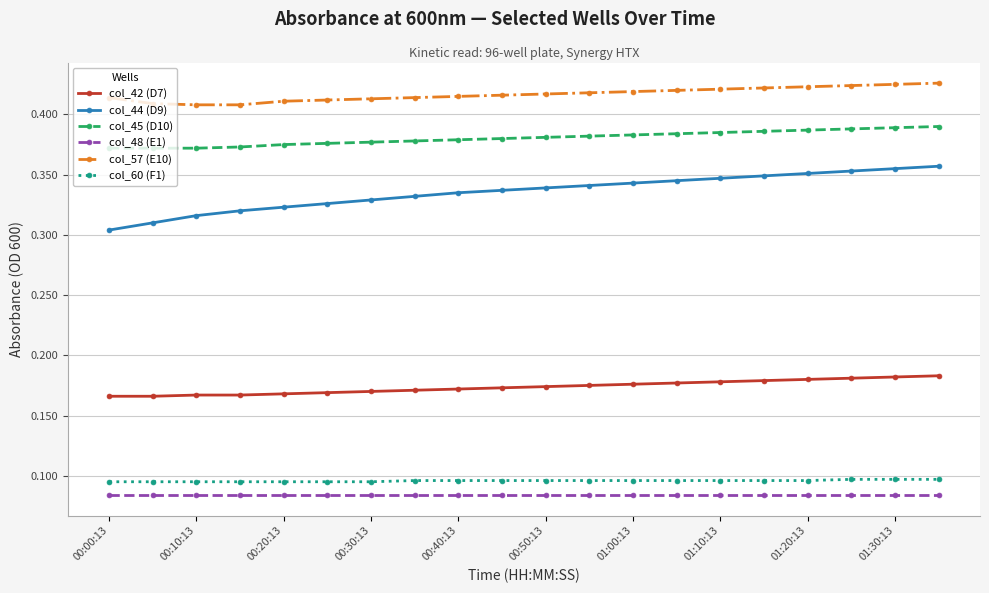

How many col_42 (D7) values are between 0 and 1?

20